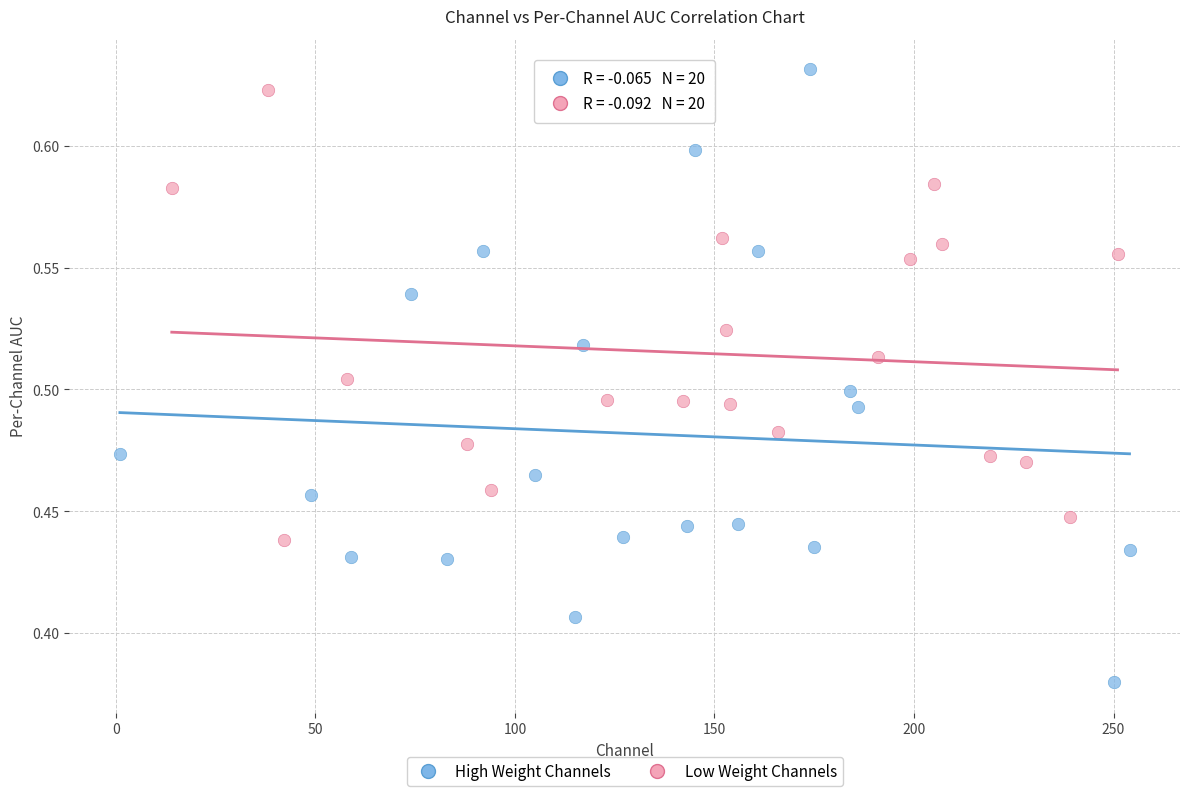

Which series contains the highest Y value?

High Weight Channels